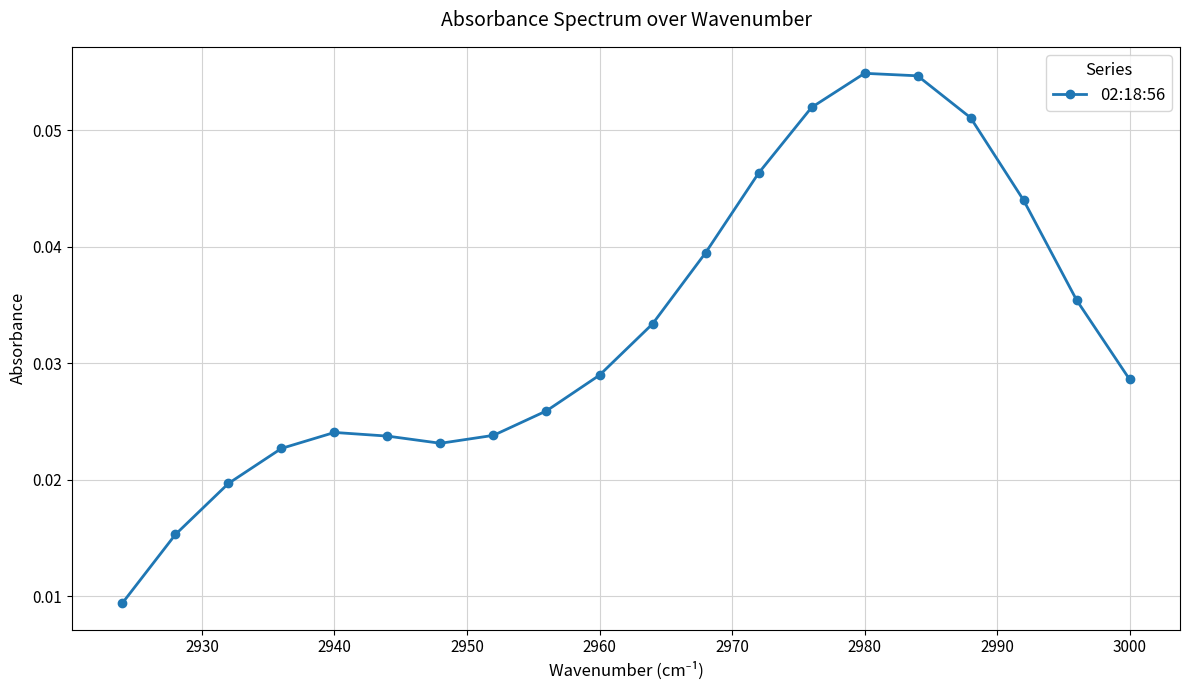

Count the values in the range 0 to 1.

20